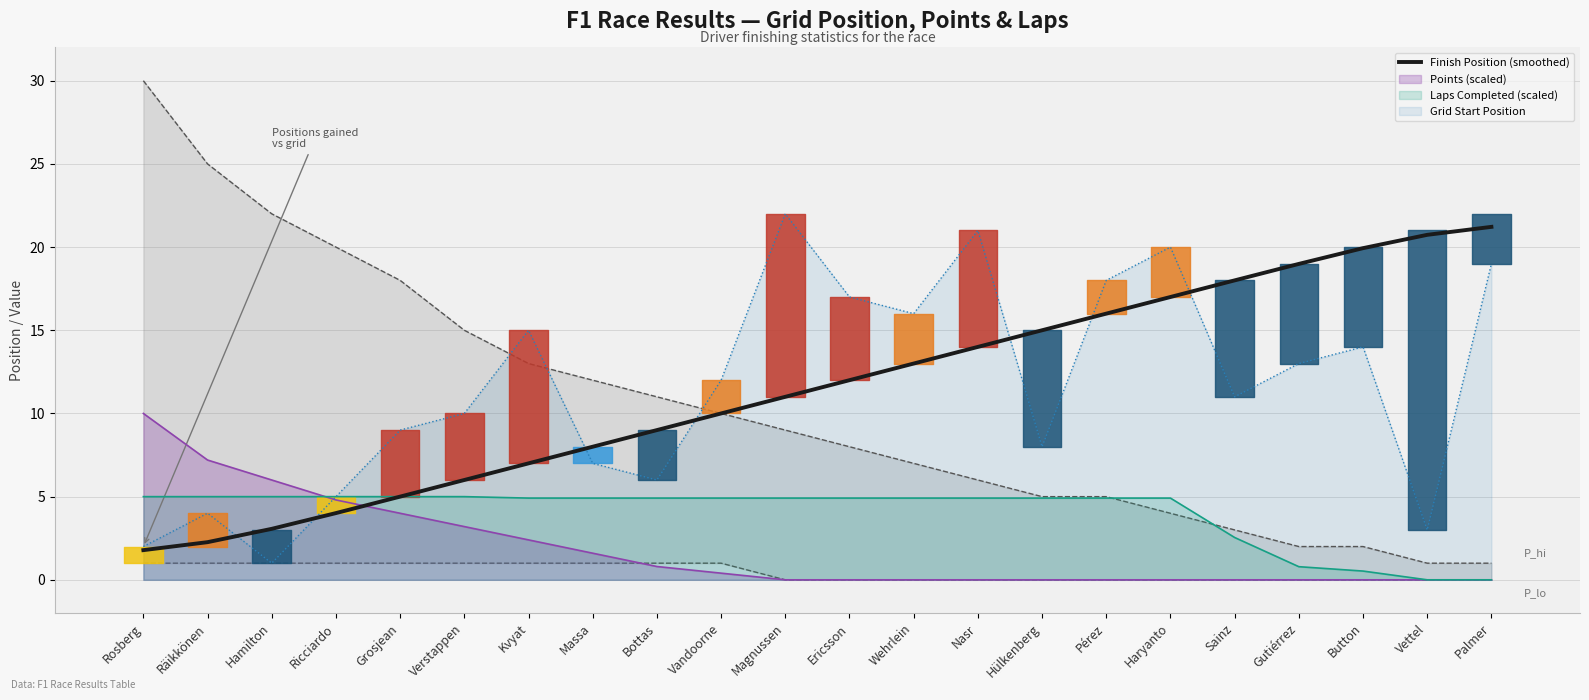

Reading left to right, what are all the values shown in this chart?

Rosberg=1.8	Räikkönen=2.3	Hamilton=3.1	Ricciardo=4.0	Grosjean=5.0	Verstappen=6.0	Kvyat=7.0	Massa=8.0	Bottas=9.0	Vandoorne=10.0	Magnussen=11.0	Ericsson=12.0	Wehrlein=13.0	Nasr=14.0	Hülkenberg=15.0	Pérez=16.0	Haryanto=17.0	Sainz=18.0	Gutiérrez=19.0	Button=19.9	Vettel=20.7	Palmer=21.2